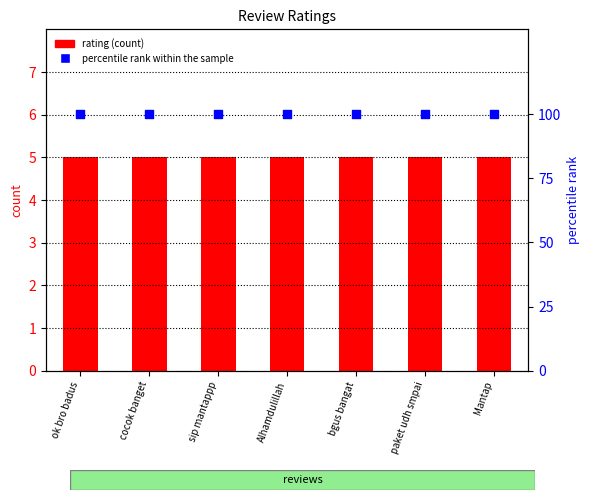

Which series contains the lowest Y value?

rating